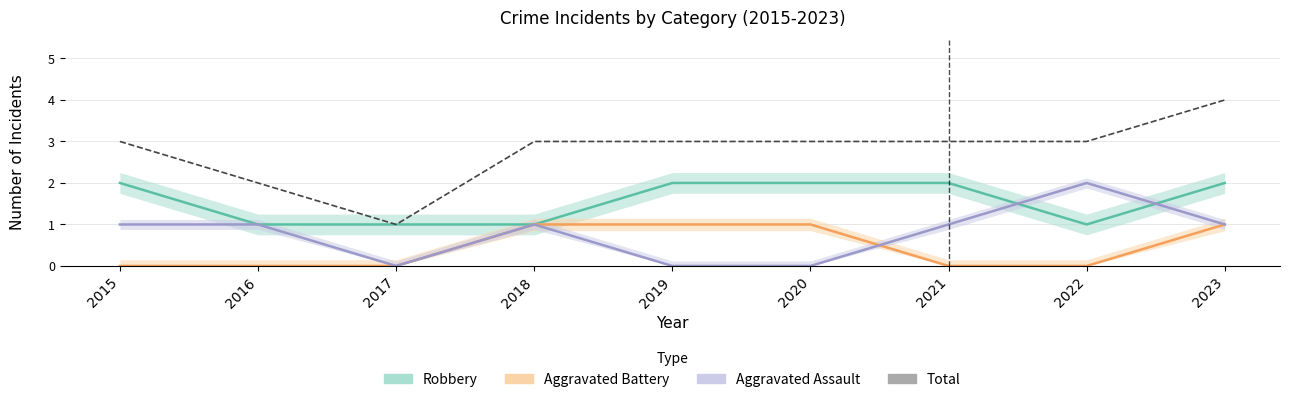

What is the sum of the Total values at 2020 and 2021?

6